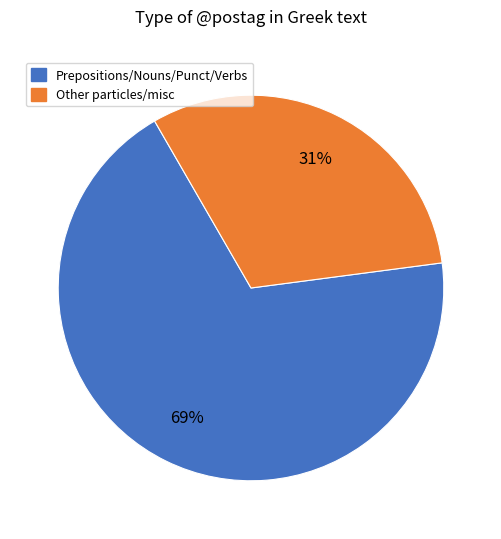

Is there any slice that represents more than half of the pie?

Yes